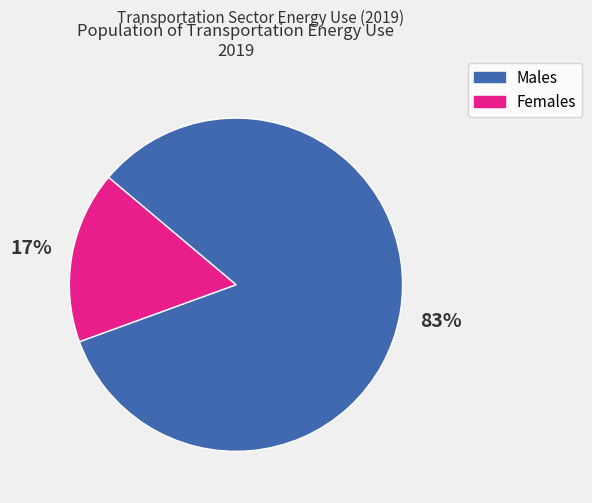

To the nearest percent, what is the average slice percentage?

50%